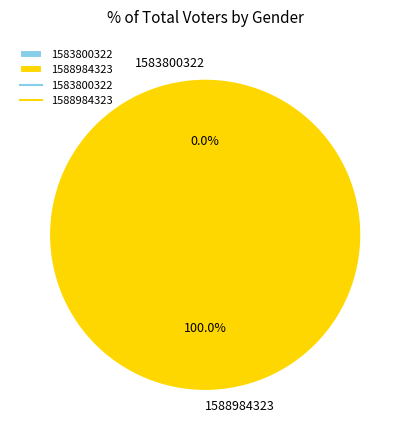

How many slices are in this pie chart?

2